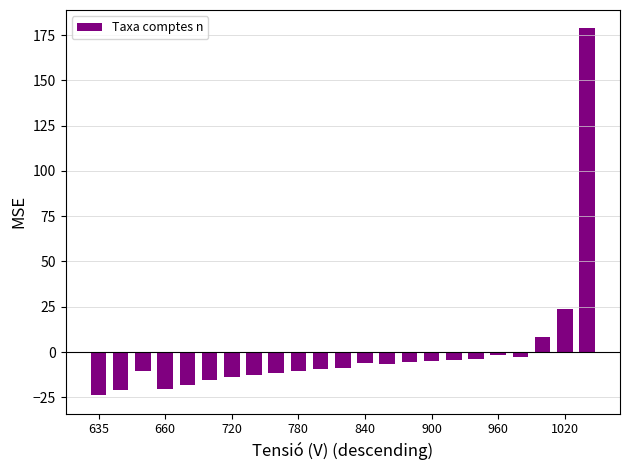

What is the value of the 1st bar from the left?

-23.9